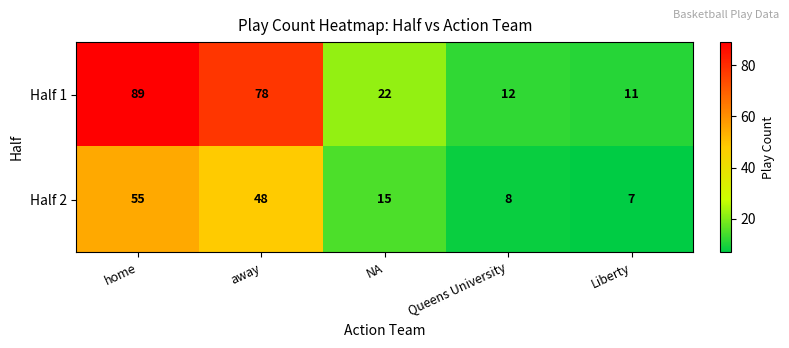

At which category is the sum across all series the highest?

home